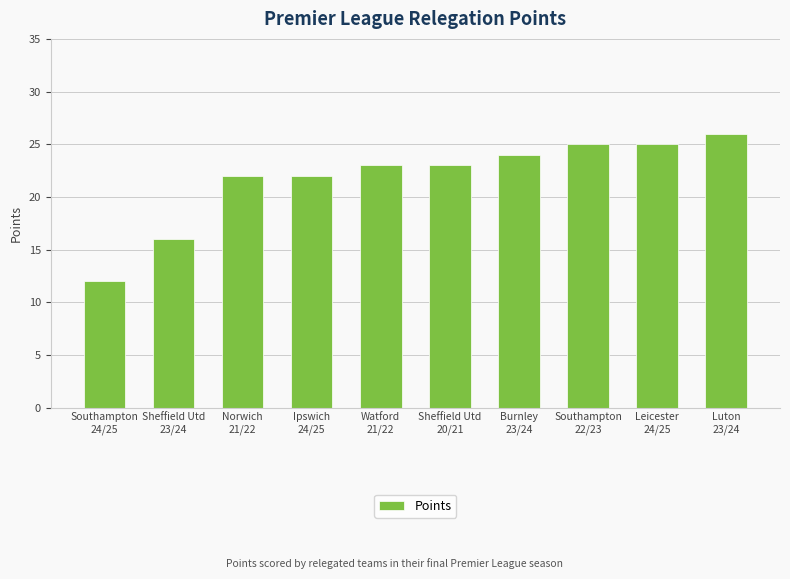

What is the change in value from Norwich
21/22 to Southampton
22/23?

+3